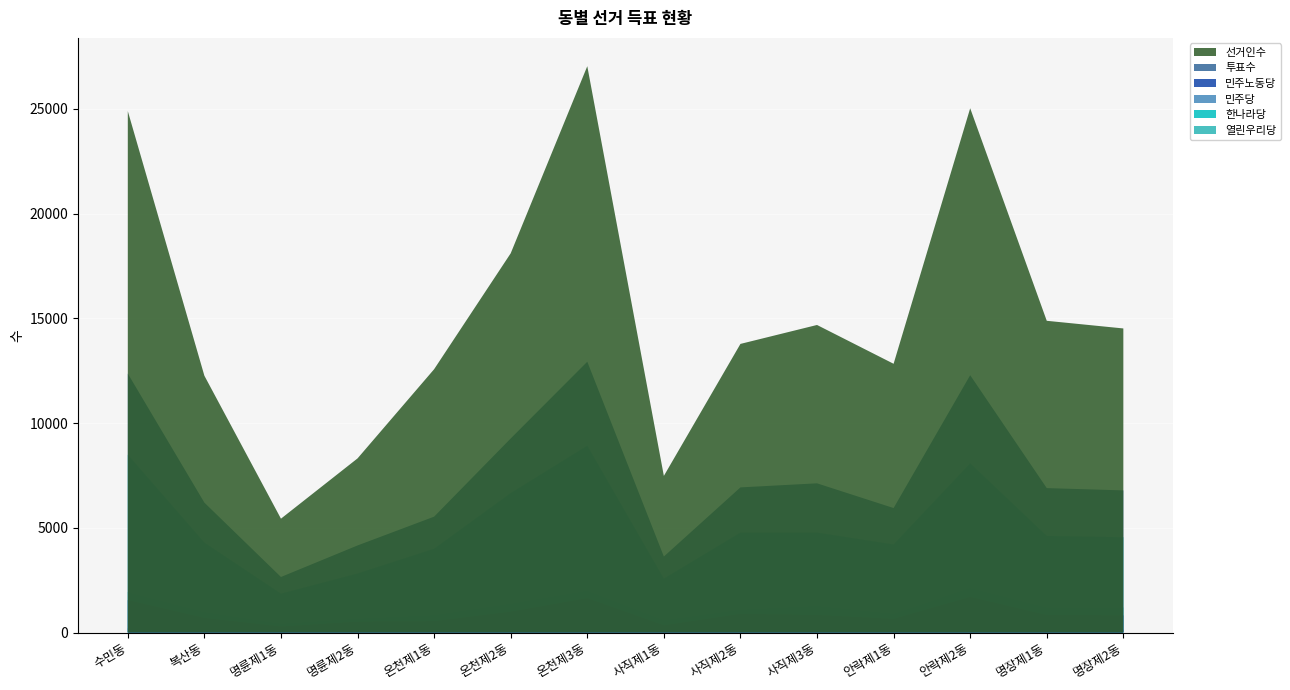

Reading left to right, transcribe all the data shown in this chart.

선거인수: 24892	12259	5435	8312	12570	18103	27035	7477	13778	14682	12829	25027	14881	14516
투표수: 12360	6200	2651	4156	5531	9263	12927	3627	6928	7122	5942	12283	6894	6785
열린우리당: 1938	989	435	676	844	1391	2011	603	1106	1284	910	2140	1204	1194
한나라당: 8488	4292	1855	2817	3999	6655	8918	2570	4772	4771	4203	8076	4611	4550
민주당: 204	103	36	65	80	121	203	72	96	141	95	216	154	144
민주노동당: 1544	692	283	513	539	990	1638	339	887	836	649	1696	829	820